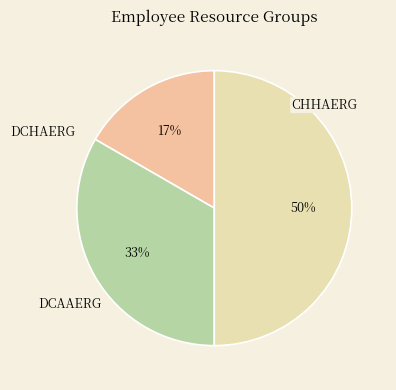

To the nearest percent, what percentage of the pie is DCAAERG?

33%